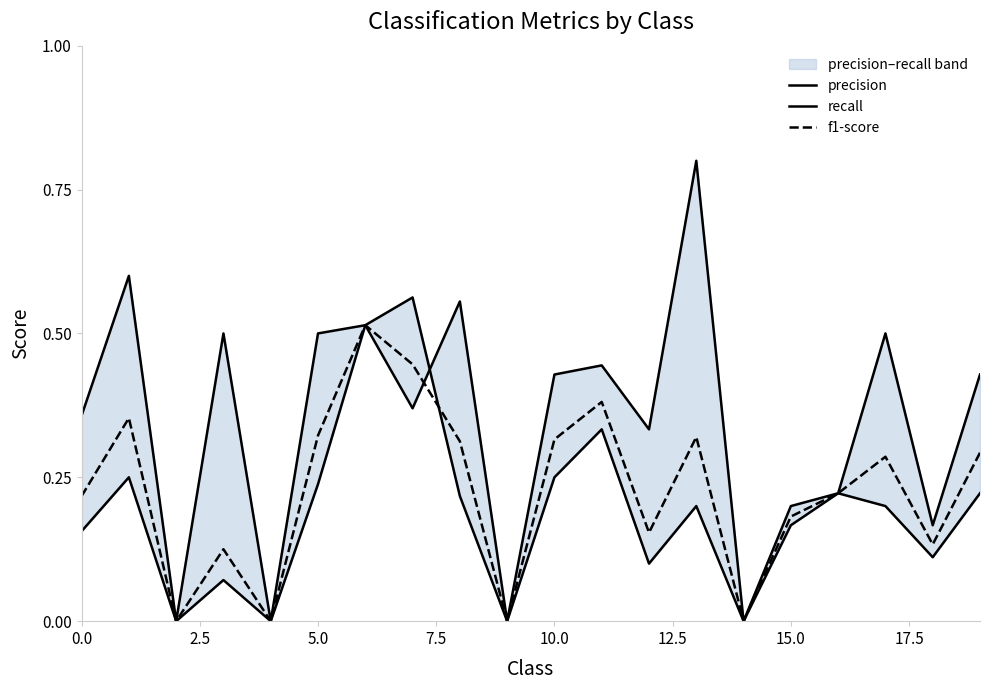

Count the number of categories in the chart.

20